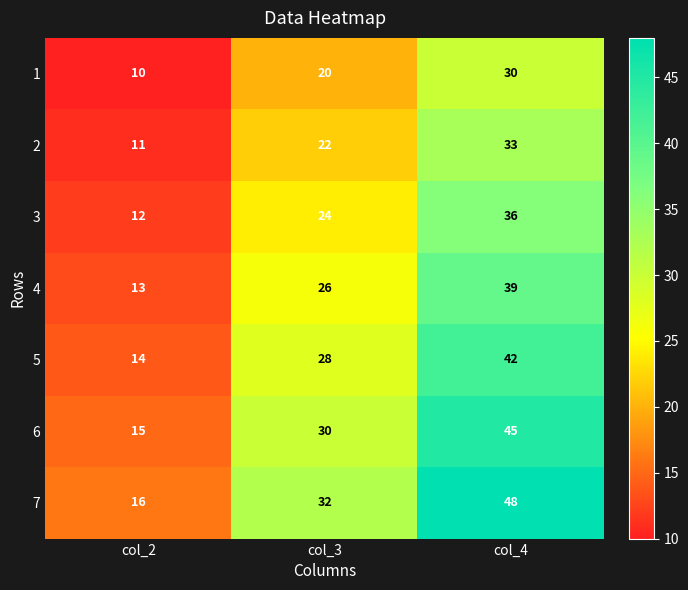

Count the 3 values in the range 12 to 36.

3